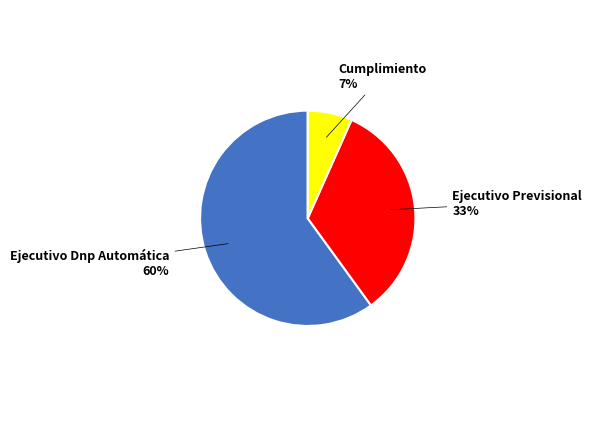

To the nearest percent, what is the difference between the largest and smallest slice percentages?

53%